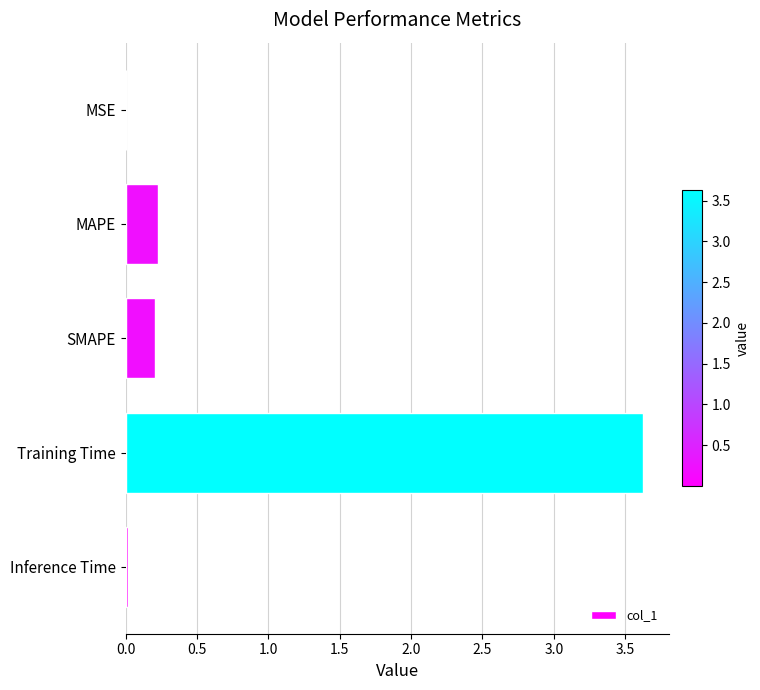

How many categories are shown in the chart?

5